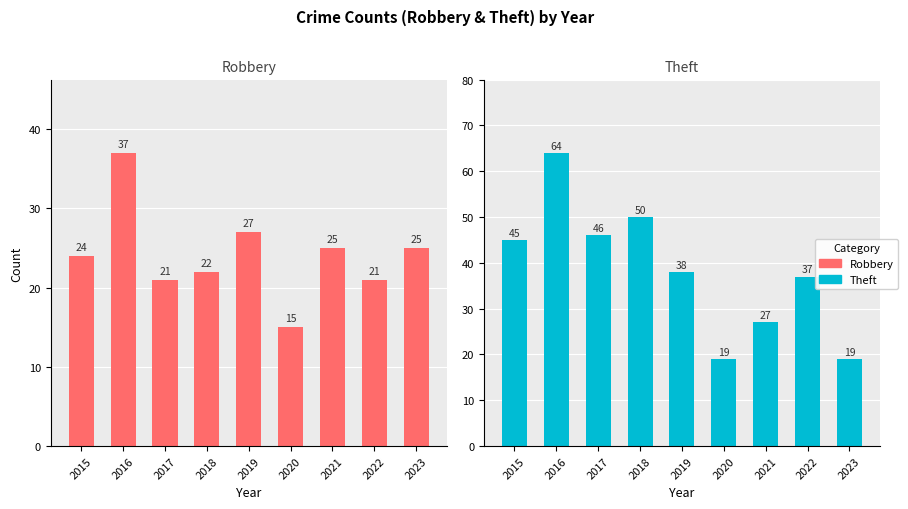

Which category has the lowest value in the Robbery series?

2020